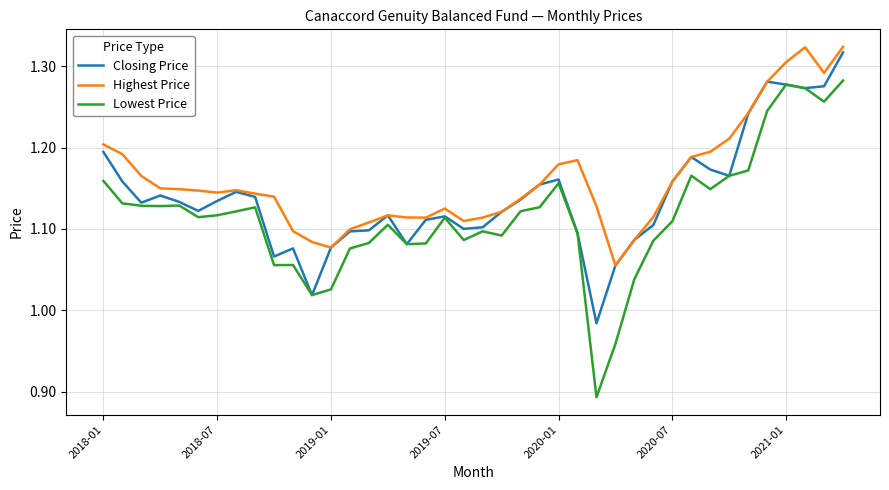

True or false: Lowest Price and Highest Price cross at least once.

False